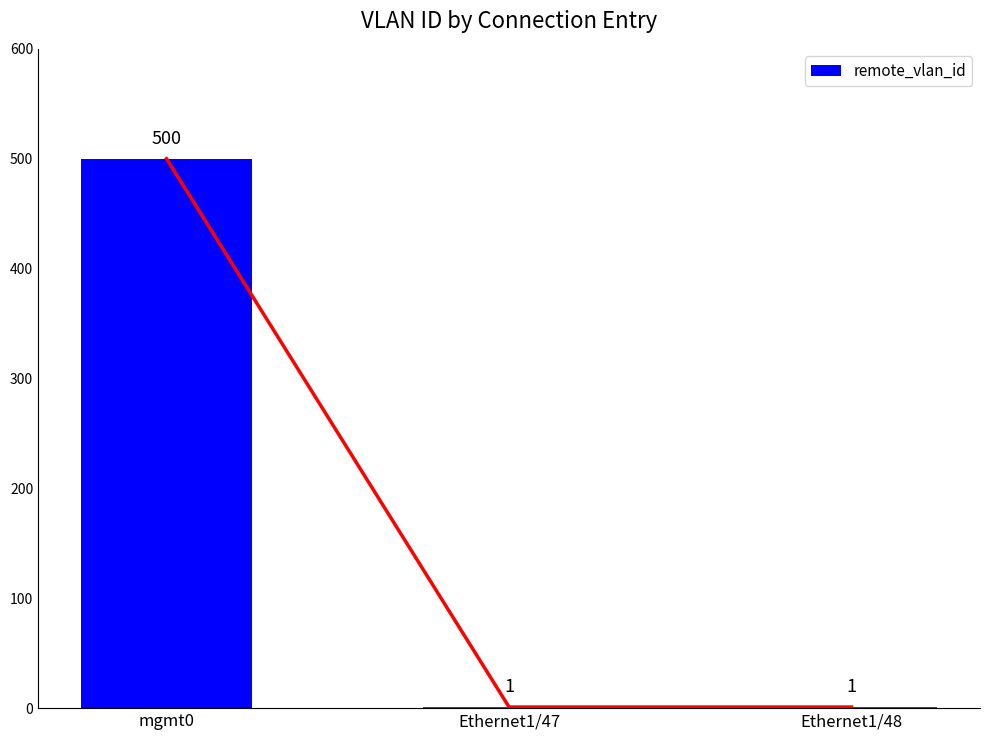

The chart shows a value of 1 at Ethernet1/47. True or false?

False